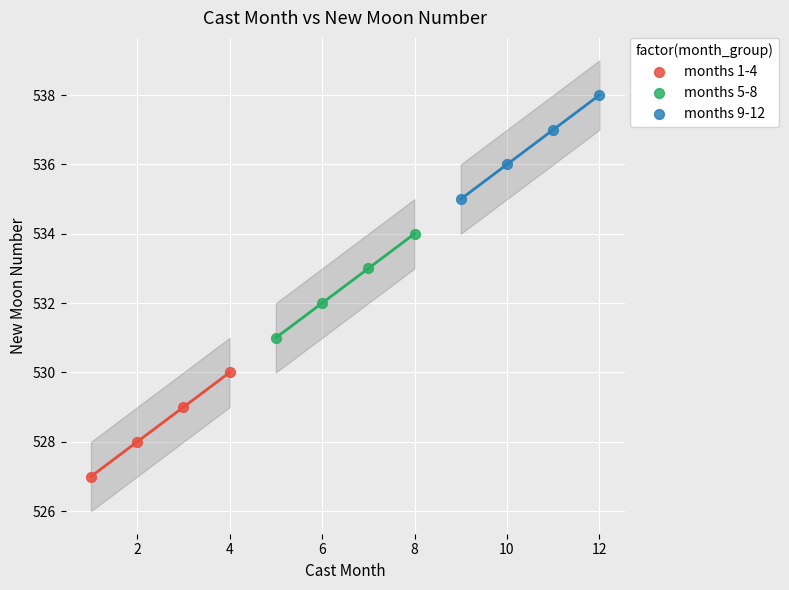

Which series reaches the minimum Y coordinate?

months 1-4